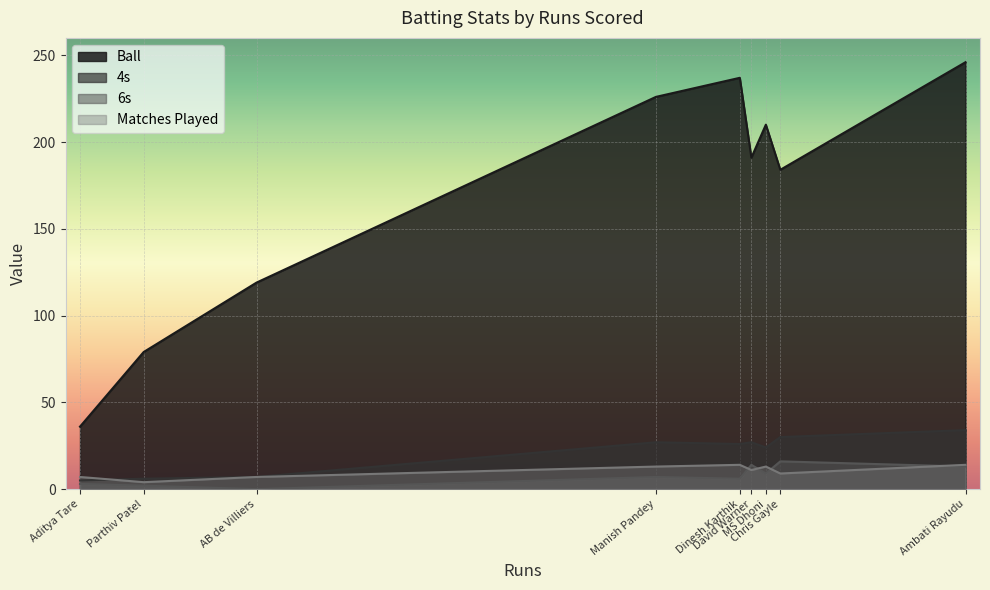

What are all the series names shown in the legend?

Ball, 4s, 6s, Matches Played